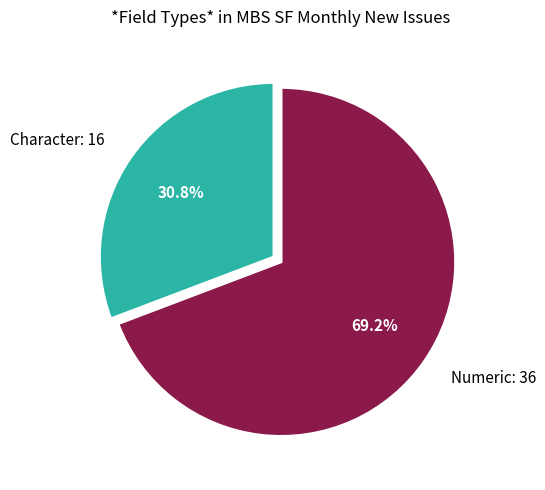

To the nearest percent, what is the average slice percentage?

50%